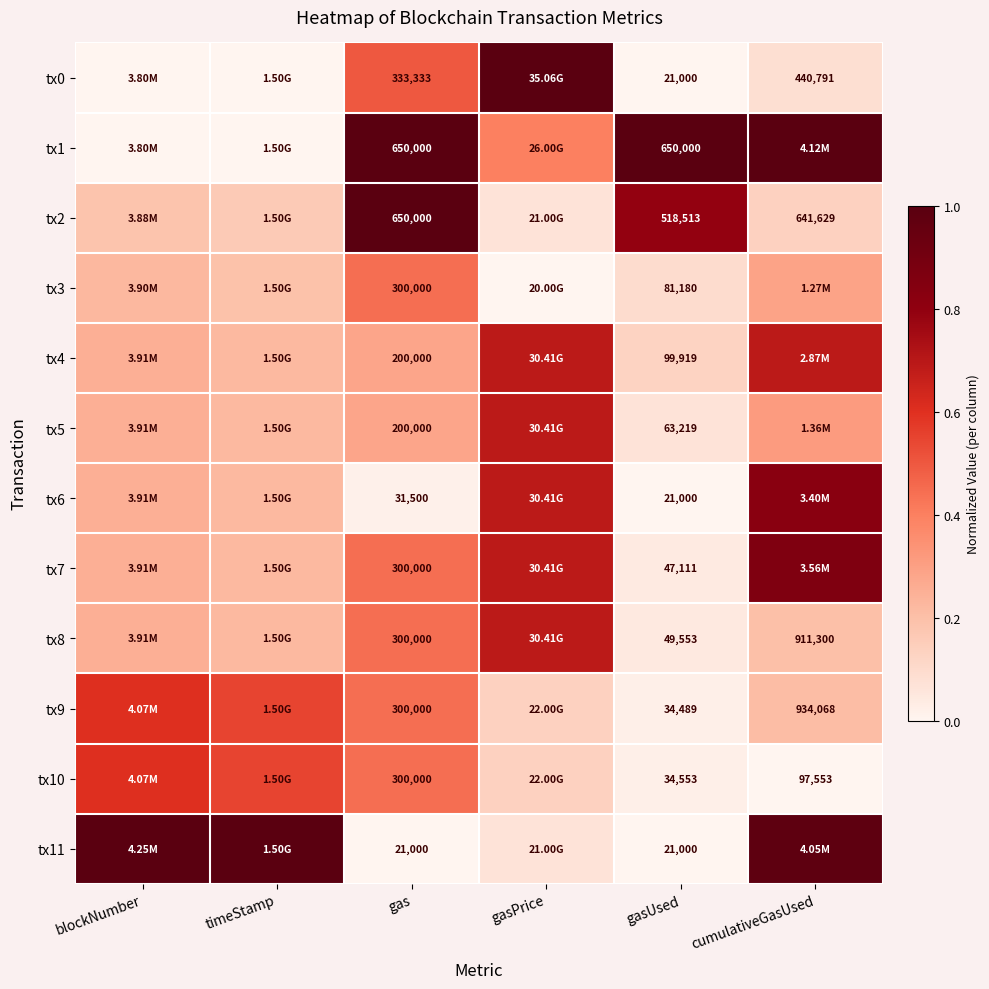

What is the total value across all series at gasPrice?

5.3